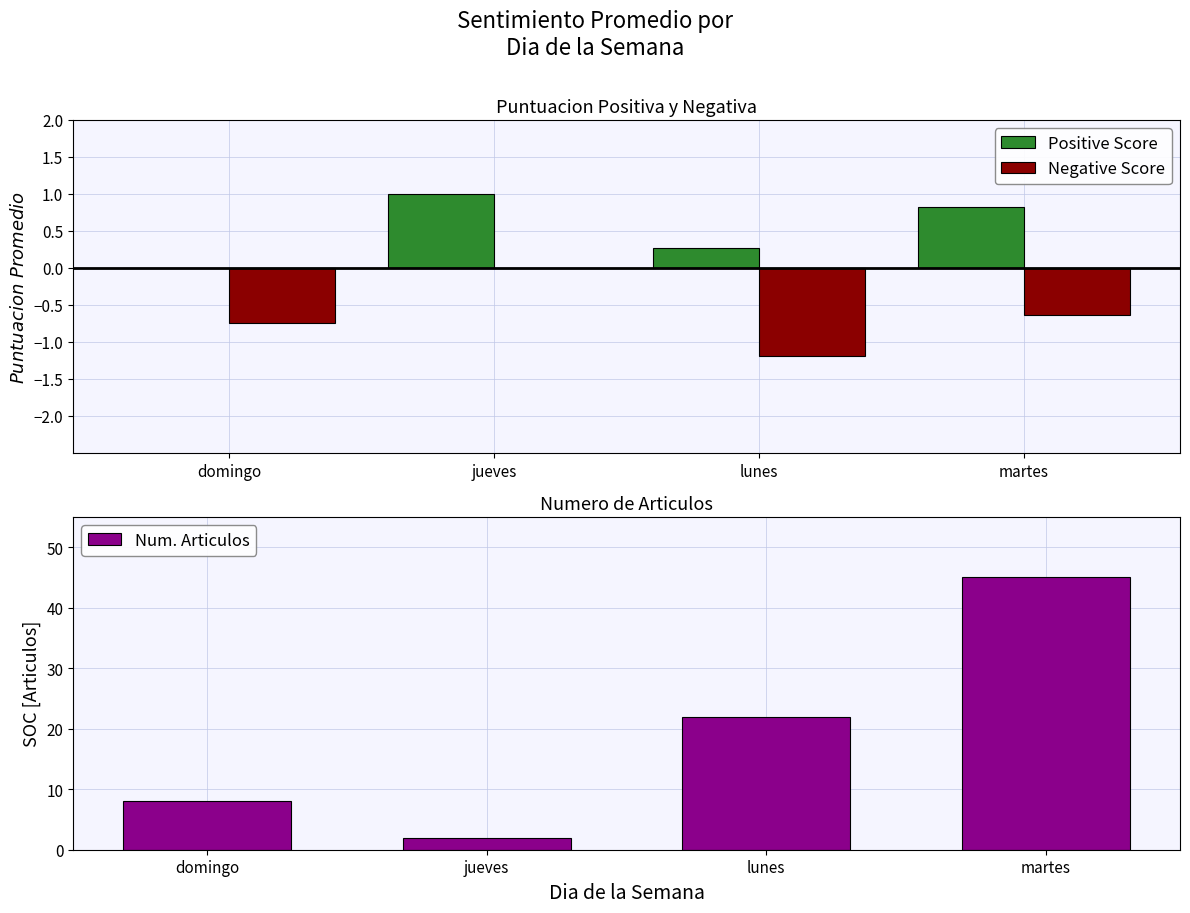

Between domingo and lunes, which series saw the biggest shift?

Num. Articulos